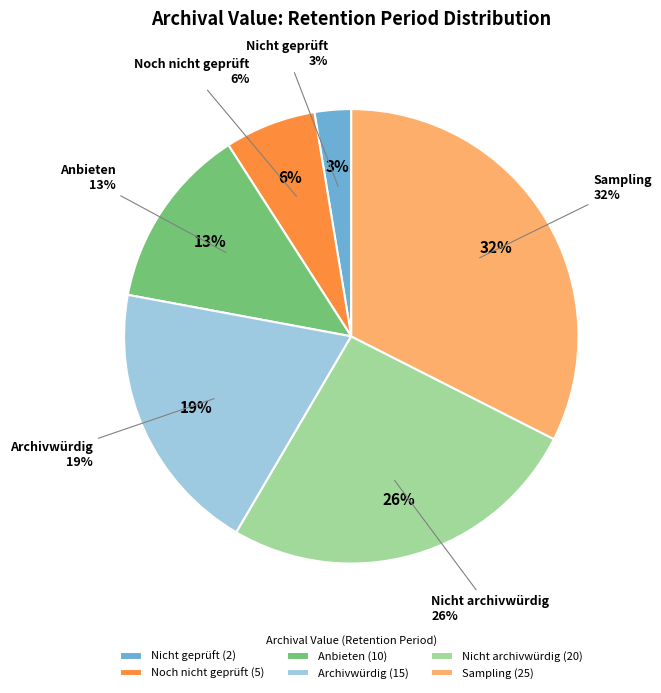

True or false: Nicht geprüft accounts for 10% of the total.

False